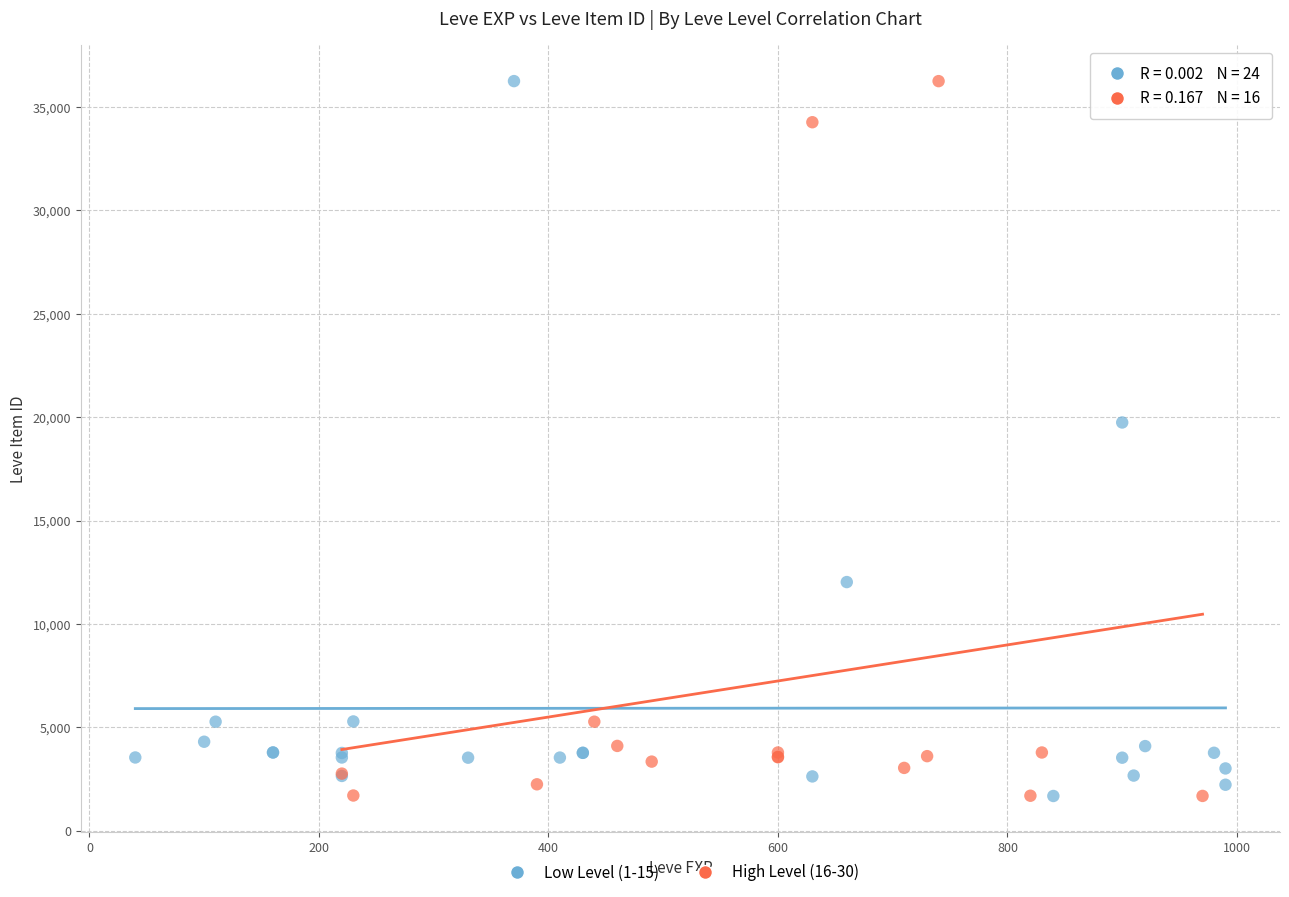

What are all the series names shown in the legend?

Low Level (1-15), High Level (16-30)